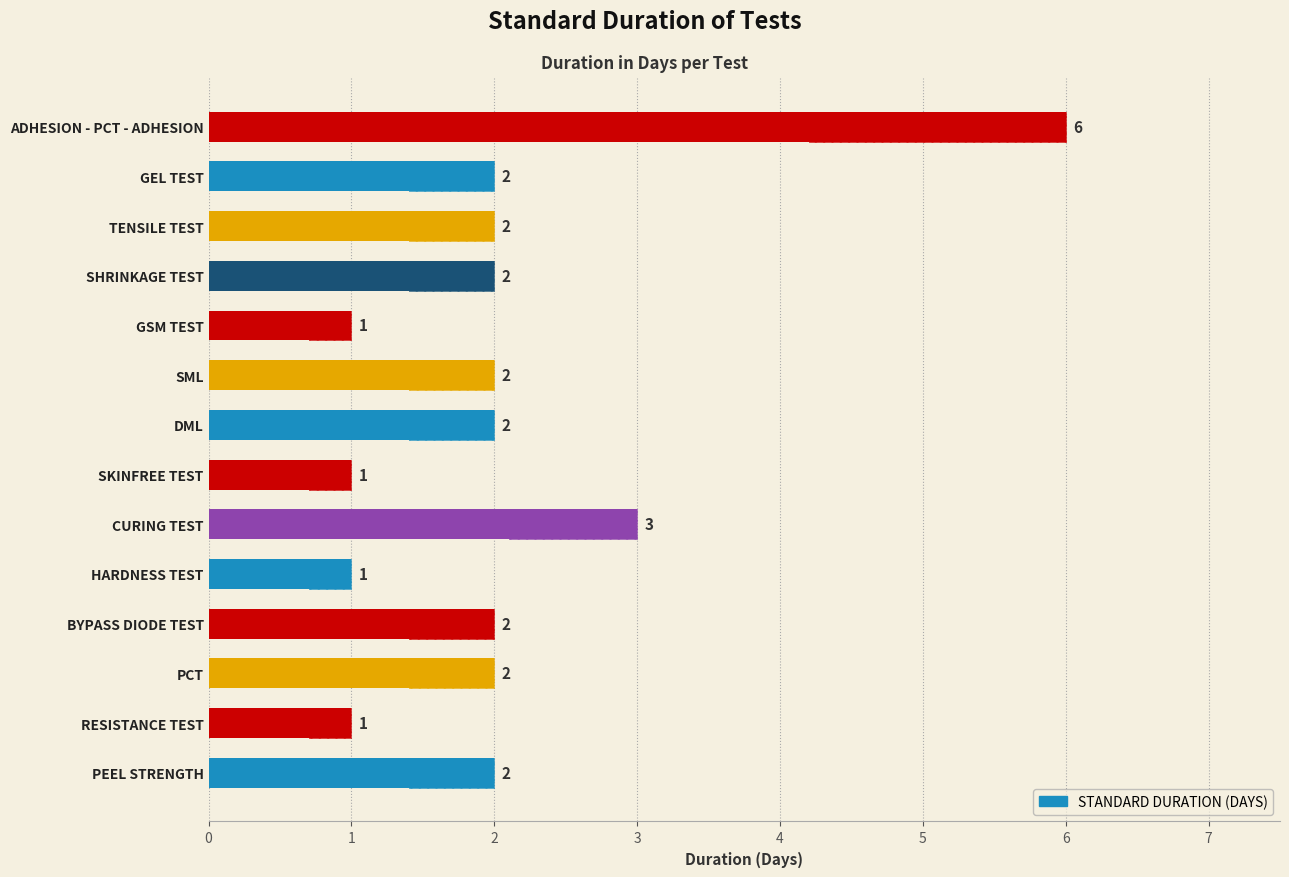

The chart shows a value of 2 at PEEL STRENGTH. True or false?

True